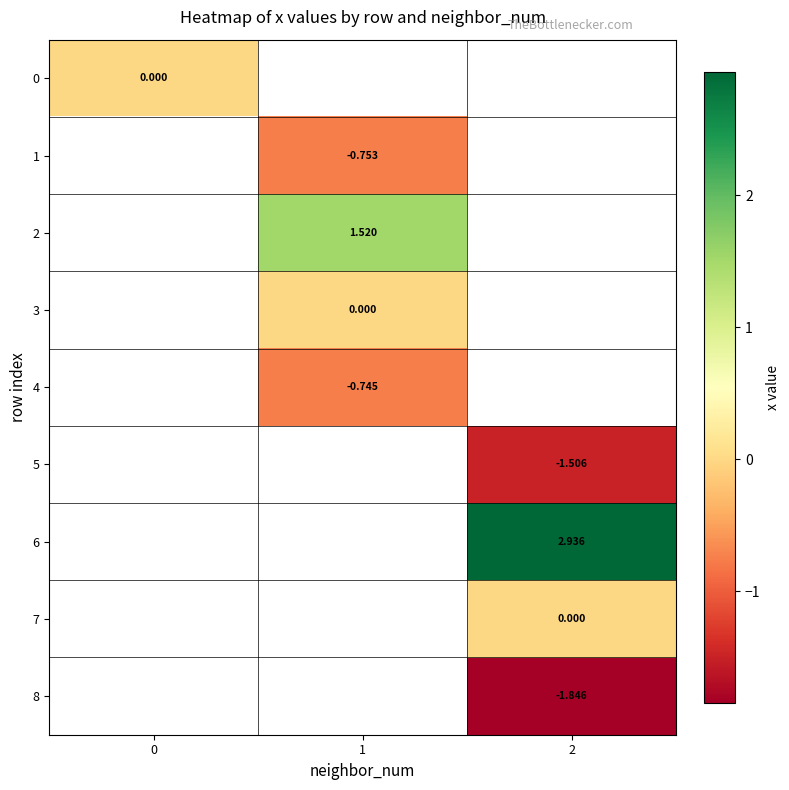

How many data points in 1 are less than 0?

1